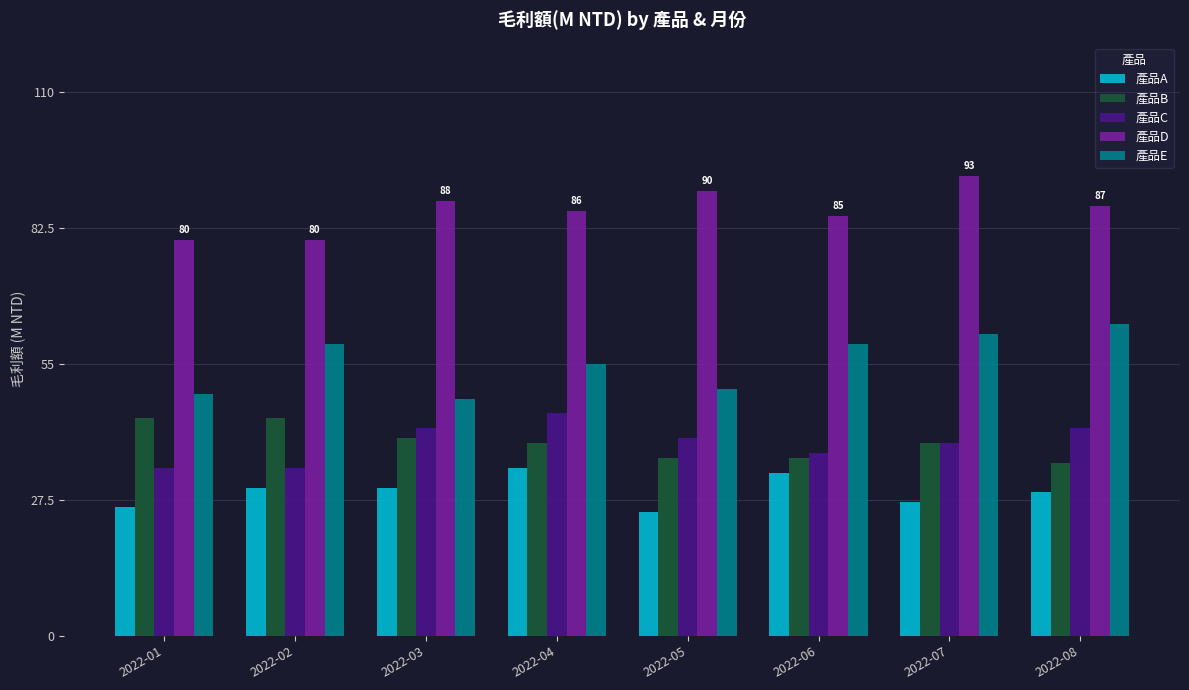

Reading left to right, what are all the values shown in this chart?

產品A: 26	30	30	34	25	33	27	29
產品B: 44	44	40	39	36	36	39	35
產品C: 34	34	42	45	40	37	39	42
產品D: 80	80	88	86	90	85	93	87
產品E: 49	59	48	55	50	59	61	63